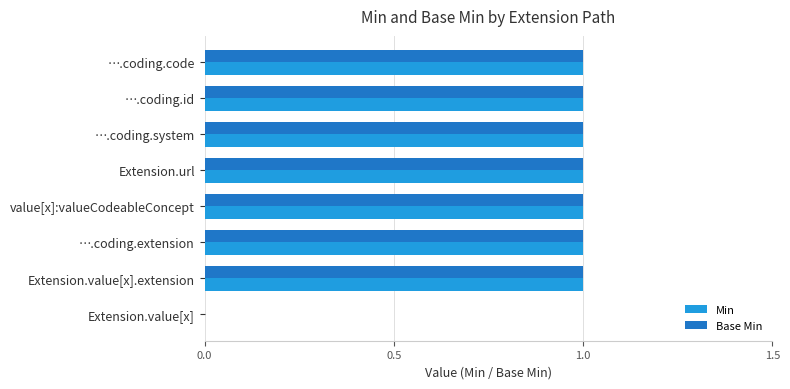

The Min series shows 1 at value[x]:valueCodeableConcept. True or false?

True